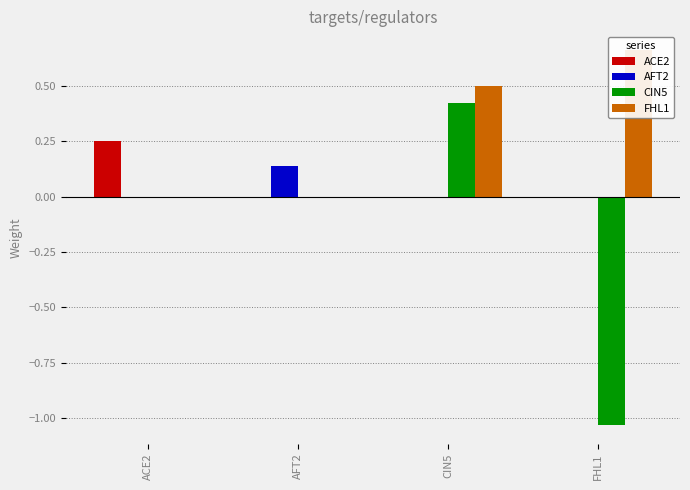

The FHL1 series shows 0.5 at FHL1. True or false?

False